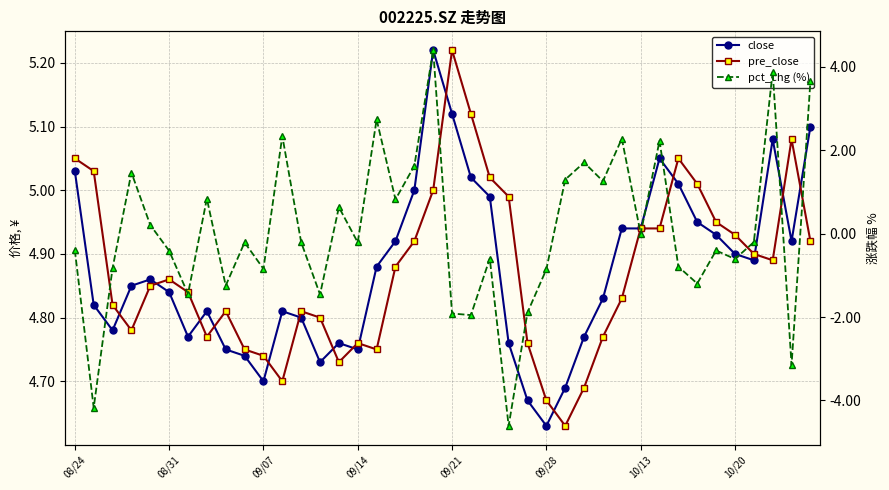

Reading left to right, list all the values displayed in this chart.

close: 5.0	4.8	4.8	4.8	4.9	4.8	4.8	4.8	4.8	4.7	4.7	4.8	4.8	4.7	4.8	4.8	4.9	4.9	5.0	5.2	5.1	5.0	5.0	4.8	4.7	4.6	4.7	4.8	4.8	4.9	4.9	5.0	5.0	5.0	4.9	4.9	4.9	5.1	4.9	5.1
pre_close: 5.0	5.0	4.8	4.8	4.8	4.9	4.8	4.8	4.8	4.8	4.7	4.7	4.8	4.8	4.7	4.8	4.8	4.9	4.9	5.0	5.2	5.1	5.0	5.0	4.8	4.7	4.6	4.7	4.8	4.8	4.9	4.9	5.0	5.0	5.0	4.9	4.9	4.9	5.1	4.9
pct_chg (%): -0.4	-4.2	-0.8	1.5	0.2	-0.4	-1.4	0.8	-1.2	-0.2	-0.8	2.3	-0.2	-1.5	0.6	-0.2	2.7	0.8	1.6	4.4	-1.9	-2.0	-0.6	-4.6	-1.9	-0.9	1.3	1.7	1.3	2.3	0.0	2.2	-0.8	-1.2	-0.4	-0.6	-0.2	3.9	-3.1	3.7